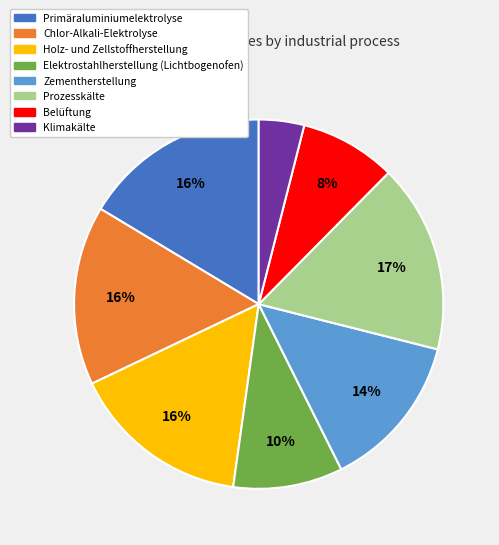

What percentage is the Primäraluminiumelektrolyse slice, to the nearest percent?

16%